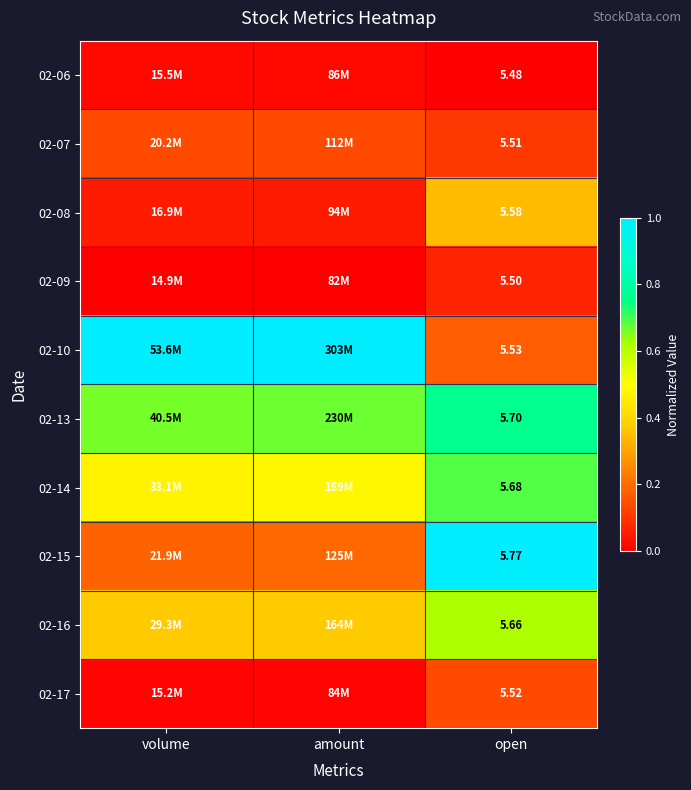

At which category is the sum across all series the highest?

open